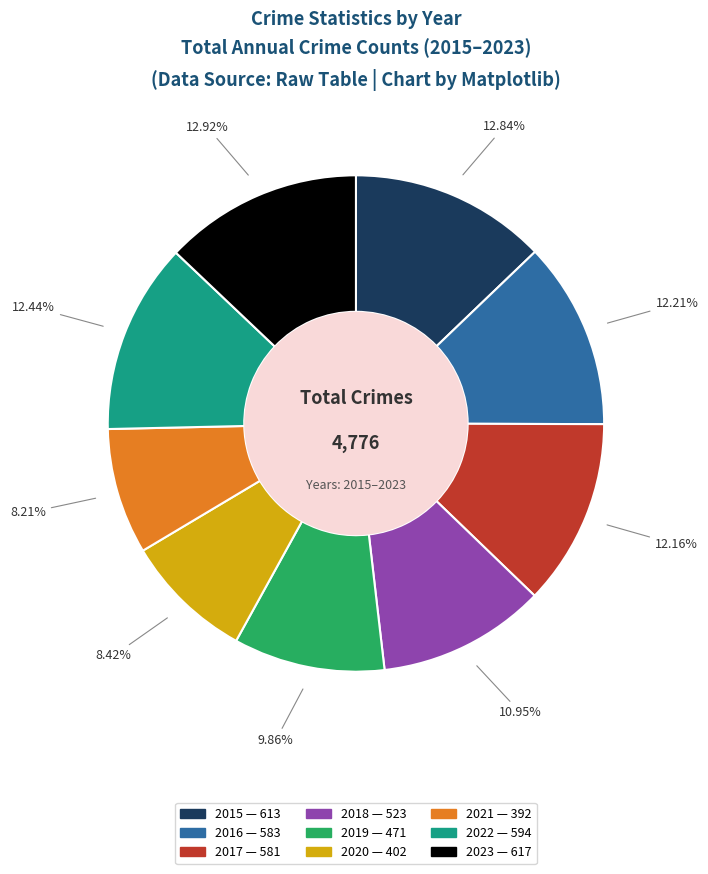

Does any single category account for the majority?

No